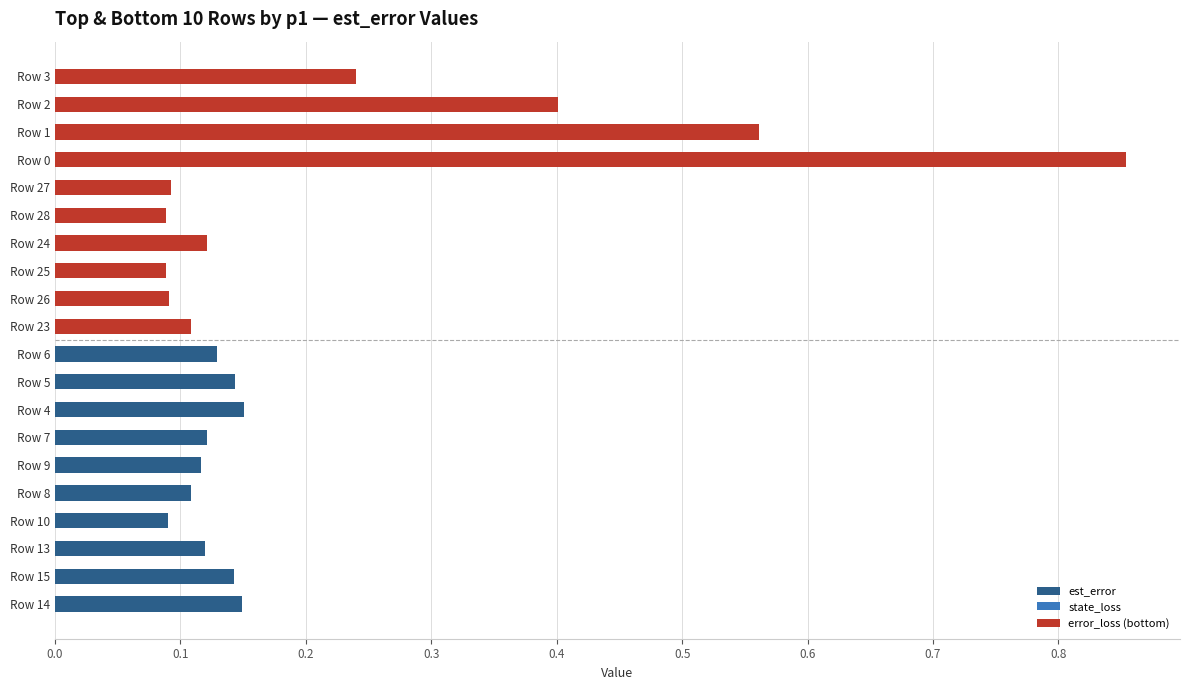

What is the change in value from Row 26 to Row 3?

+0.1